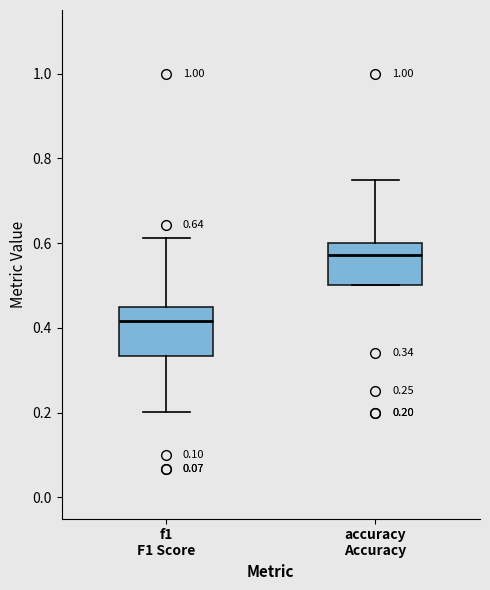

Which box has the lowest median line?

f1 F1 Score